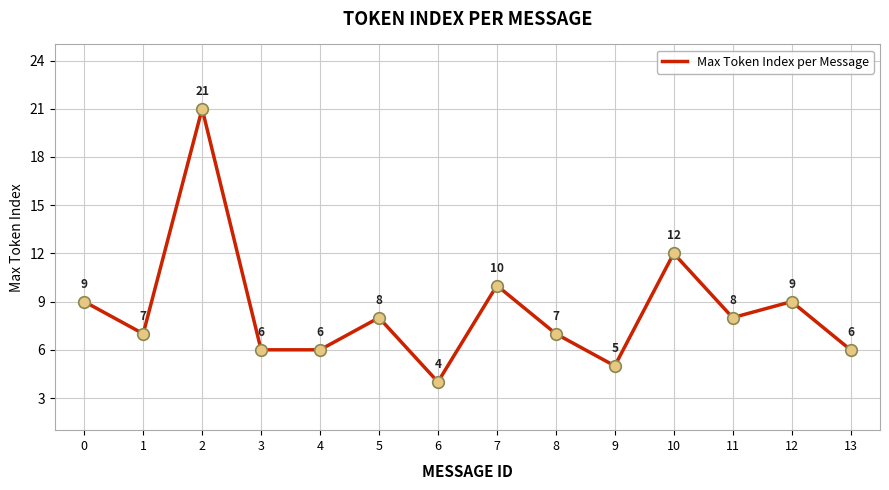

What is the ratio of the value at 3 to the value at 7?

0.6